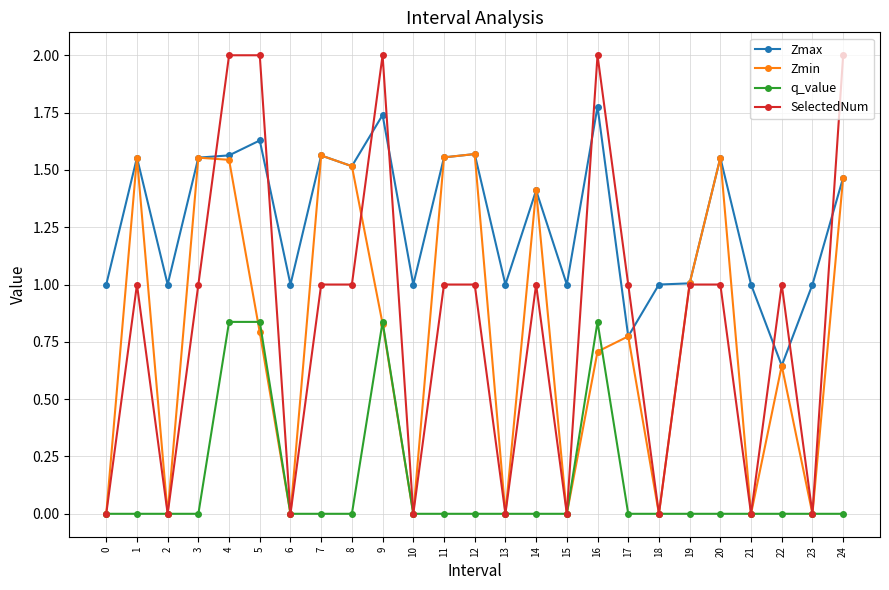

The value of Zmax at 23 is 1.7. True or false?

False